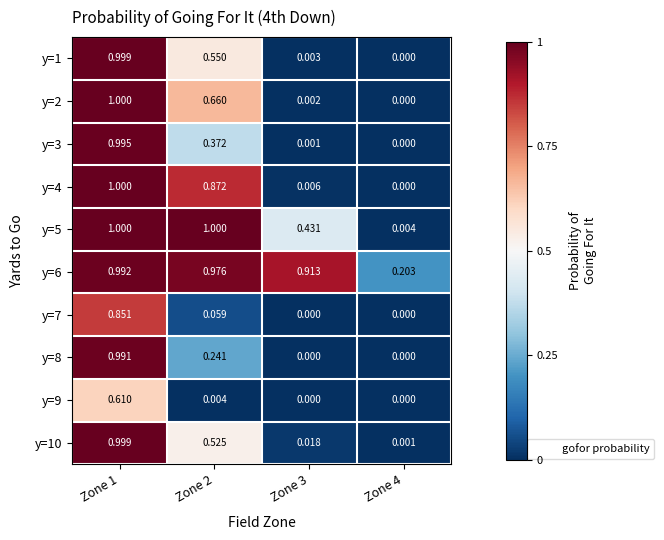

Is the value of y=3 at Zone 1 greater than the value of y=9 at Zone 1?

Yes